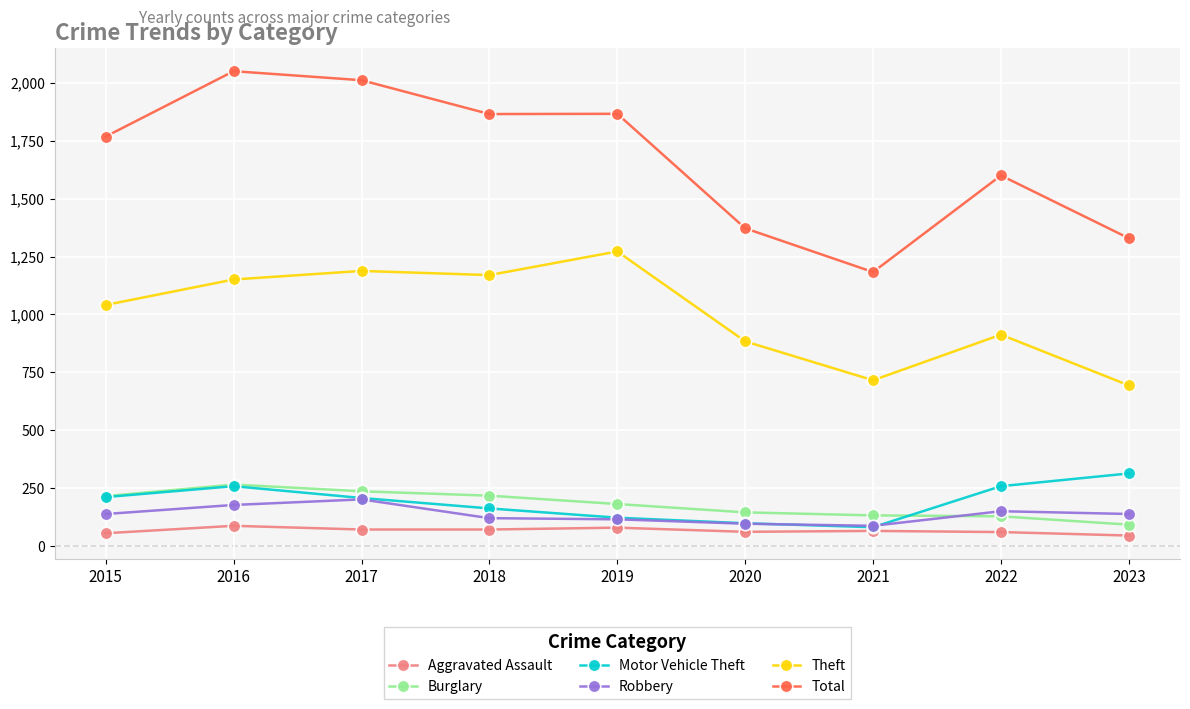

At which label does Theft reach its peak?

2019